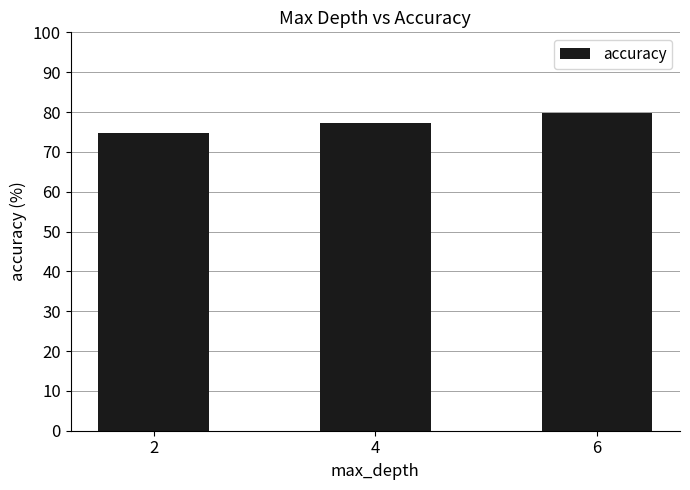

Count the values in the range 74 to 79.

2